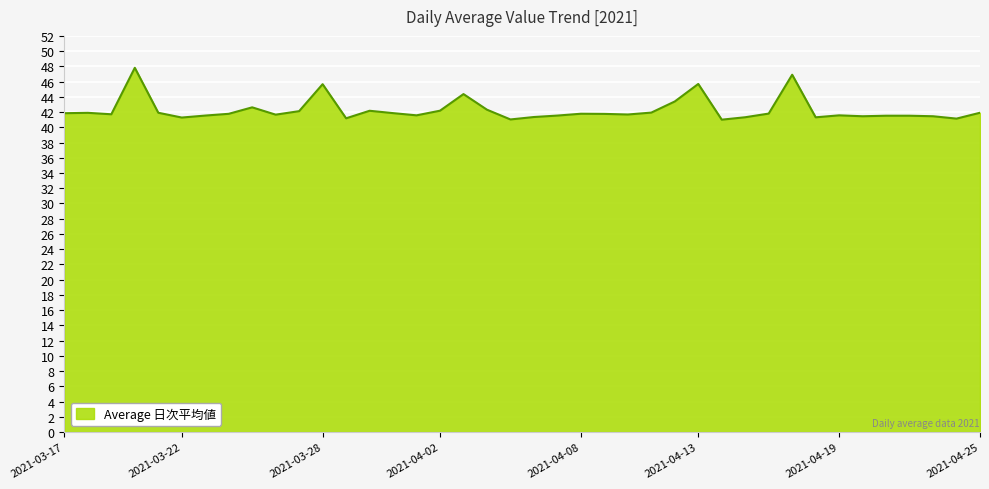

What is the smallest value displayed?

41.0